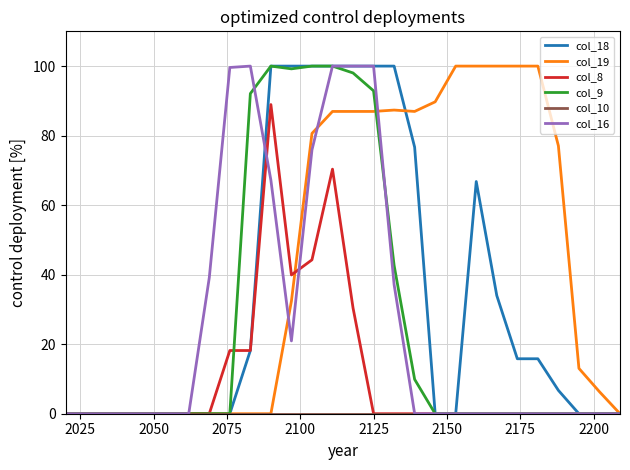

Which series has the largest total across all categories?

col_19